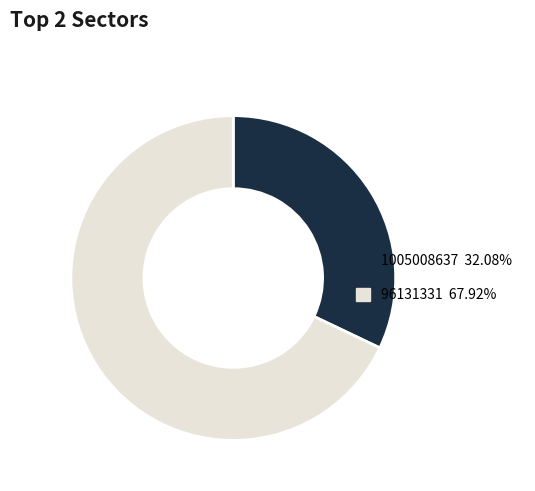

Count the number of slices in the pie.

2